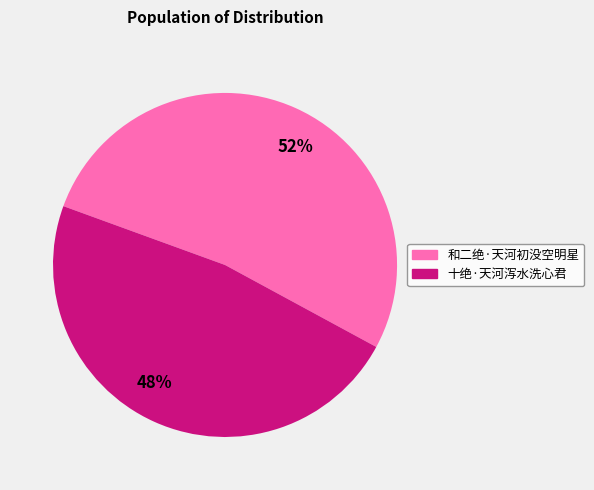

Do 十绝·天河泻水洗心君 and 和二绝·天河初没空明星 together represent more than half of the pie?

Yes